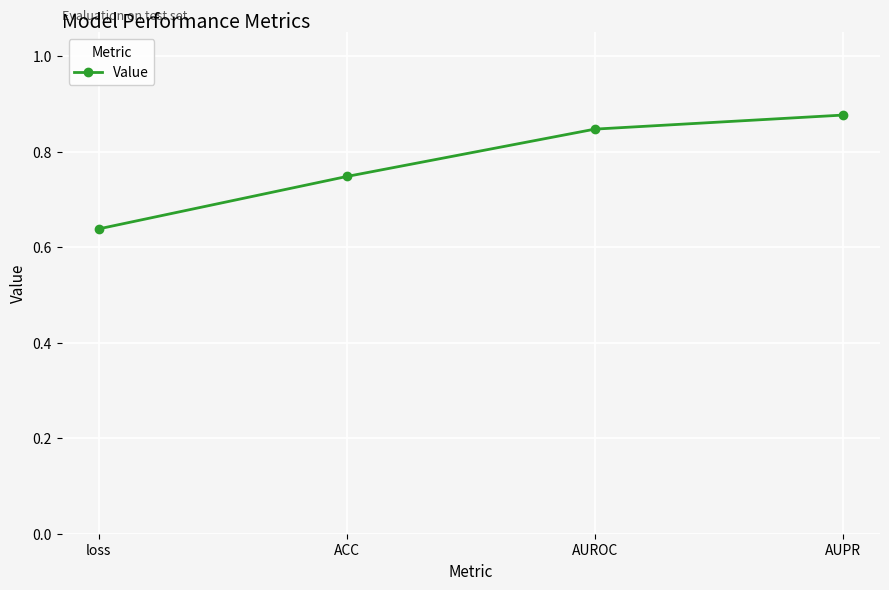

How many values are between 0 and 1?

4